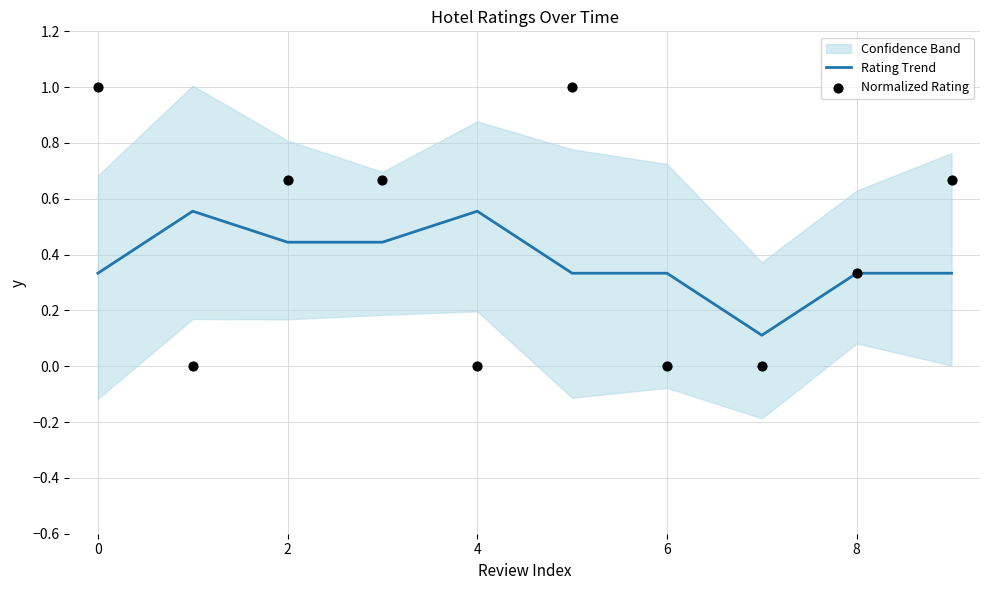

Which series reaches the maximum Y coordinate?

Normalized Rating